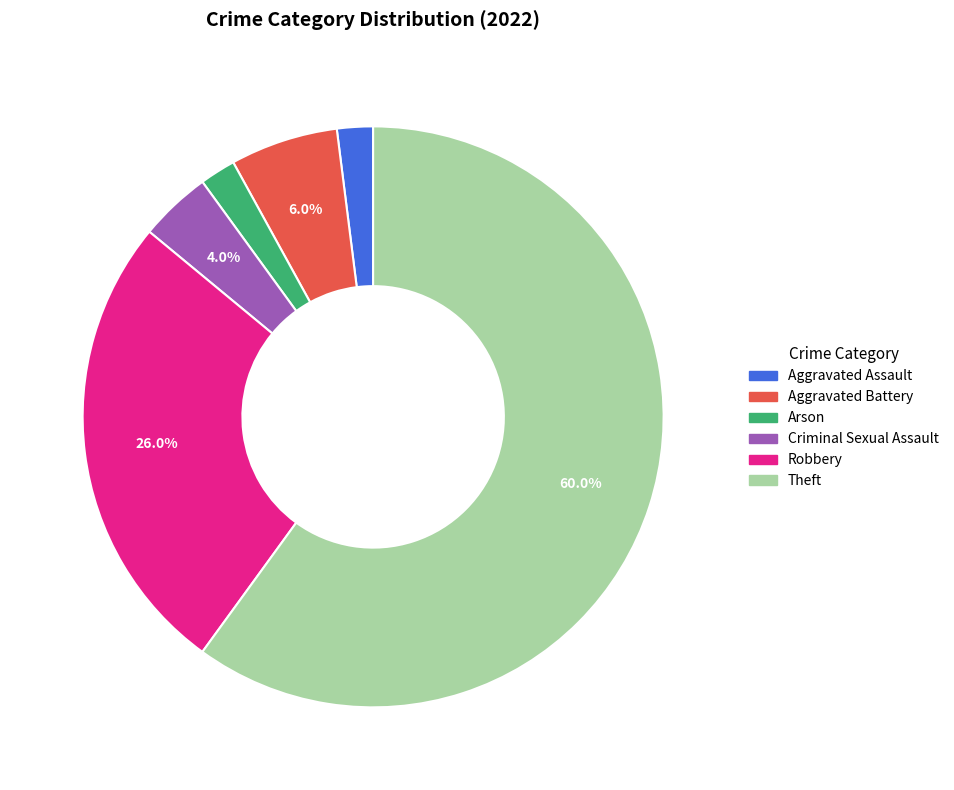

What is the largest slice in the pie chart?

Theft